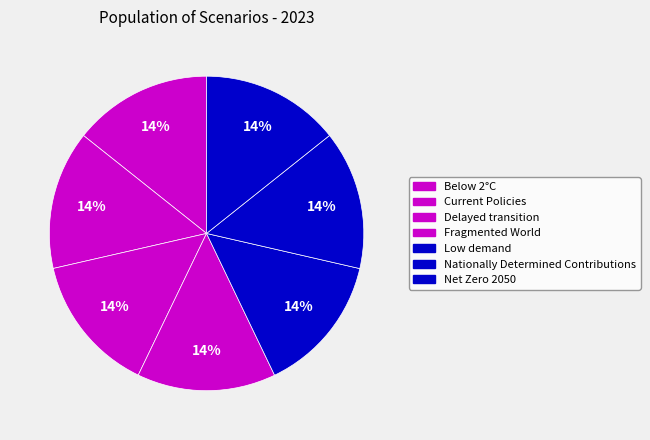

What portion of the pie excludes Fragmented World?

85.7%